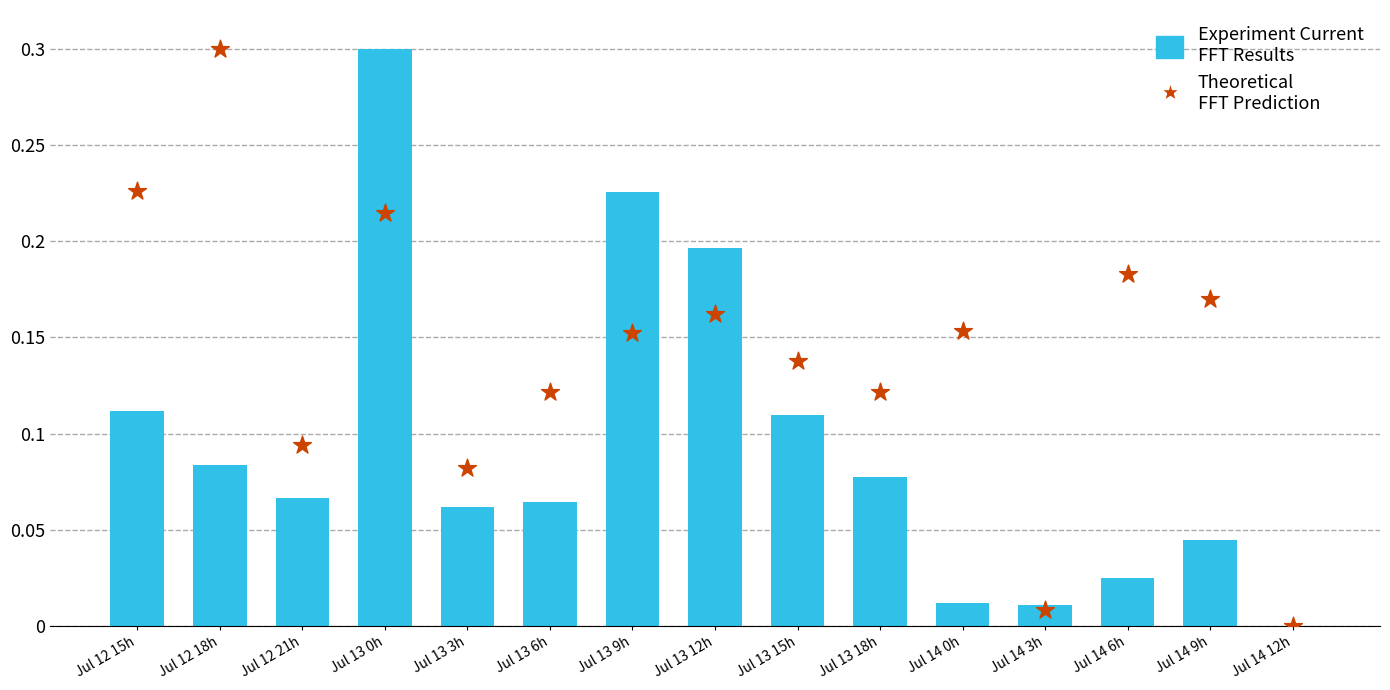

What are all the series names shown in the legend?

Experiment Current
FFT Results, Theoretical
FFT Prediction